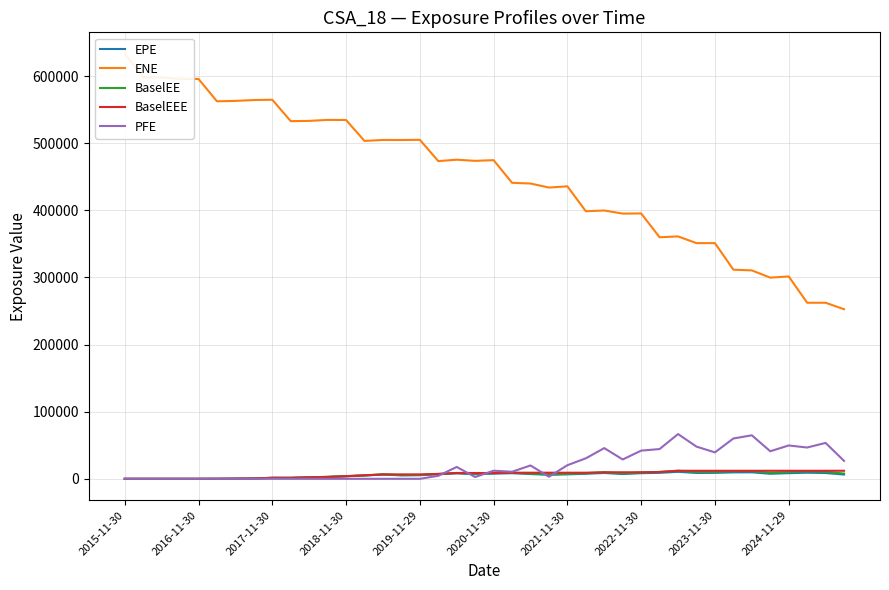

At which category is the sum across all series the highest?

2015-11-30